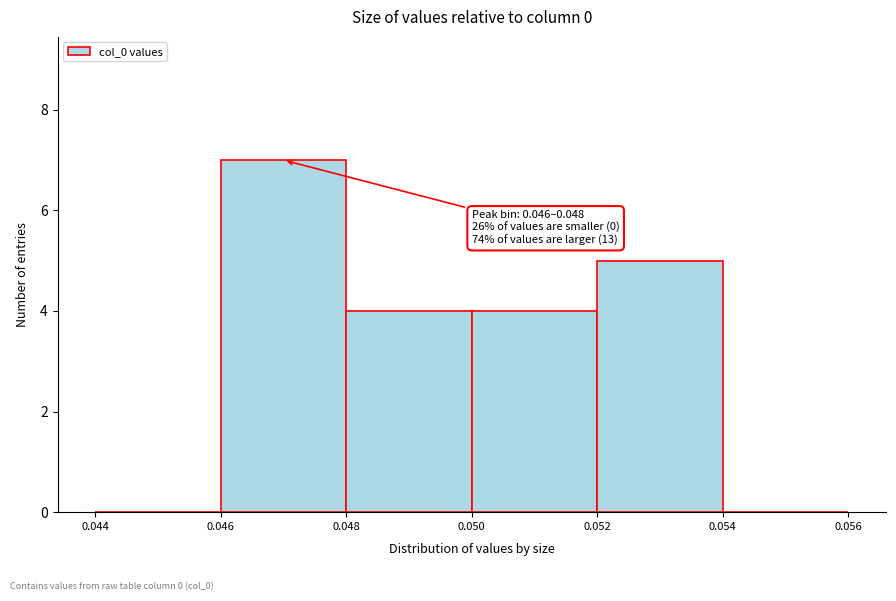

Which range on the x-axis has the tallest bar?

0.046 to 0.048